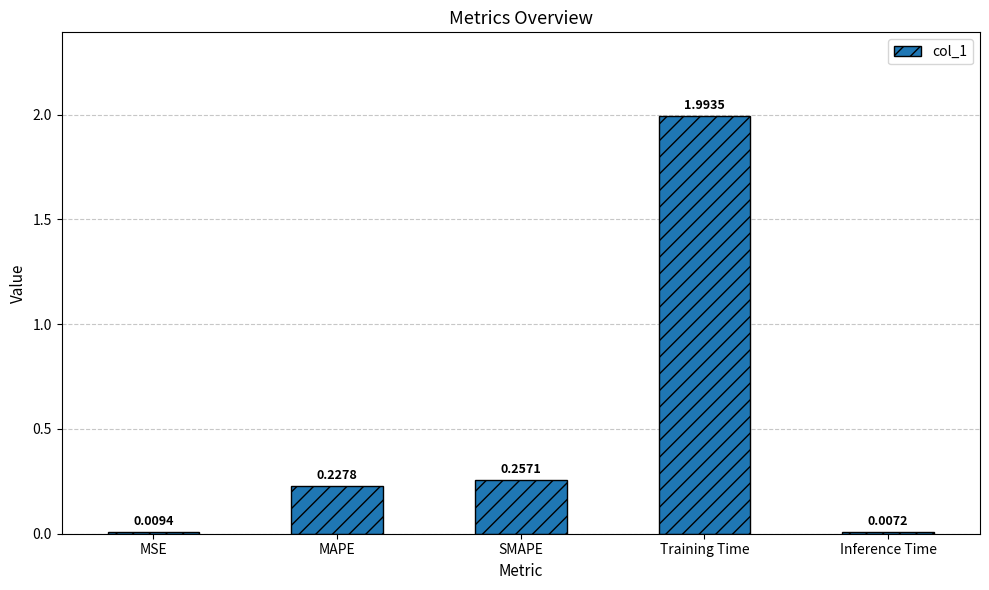

Which category has the highest value across all series?

Training Time